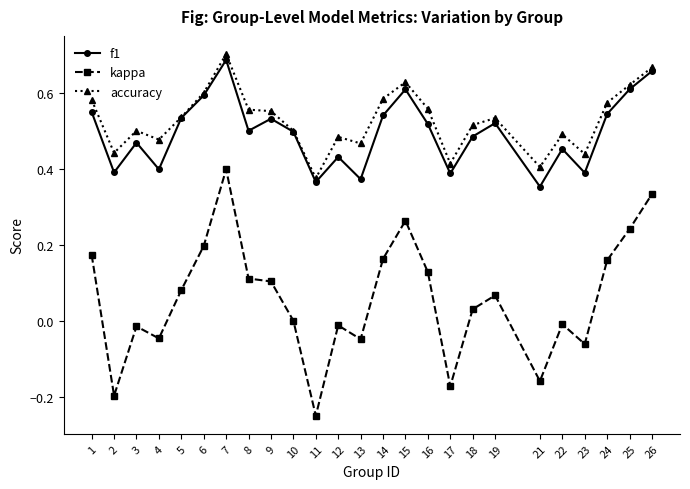

Is it true that kappa equals 0.2 at 25?

True